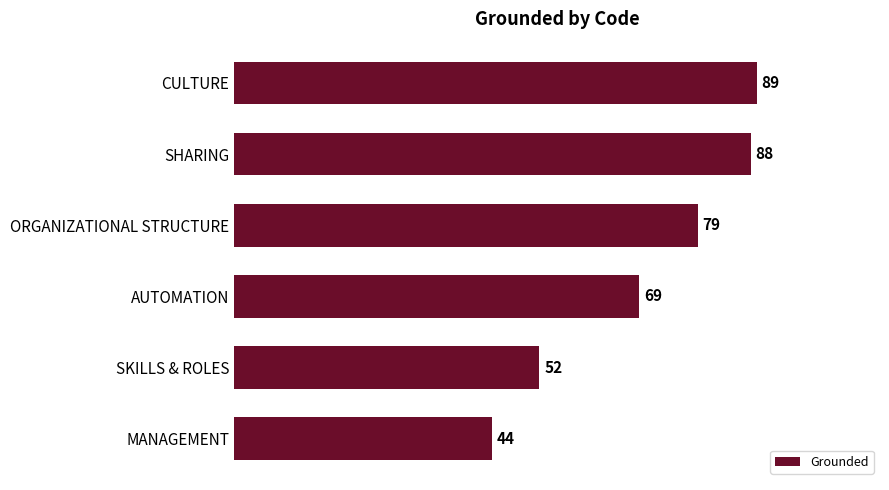

Is it true that the value at CULTURE is 117?

False